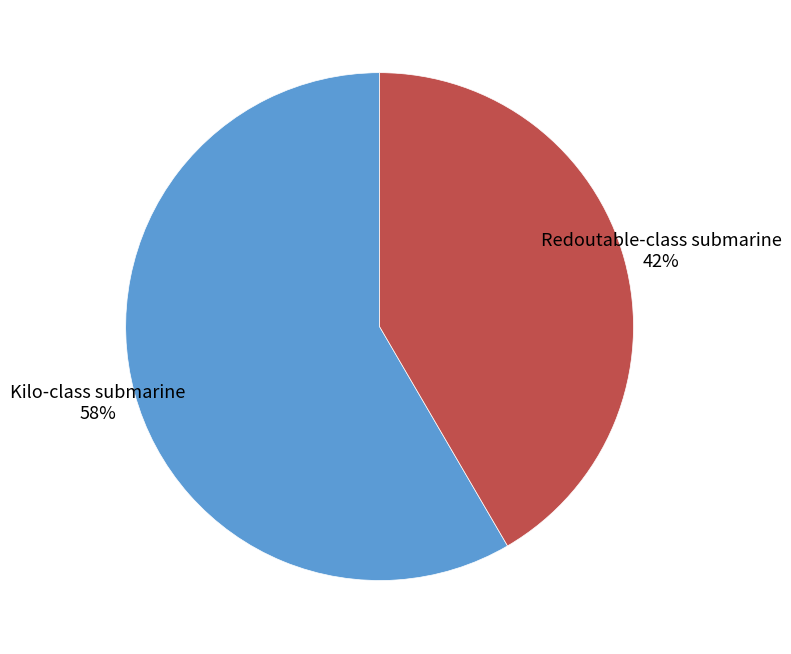

How many slices are in this pie chart?

2